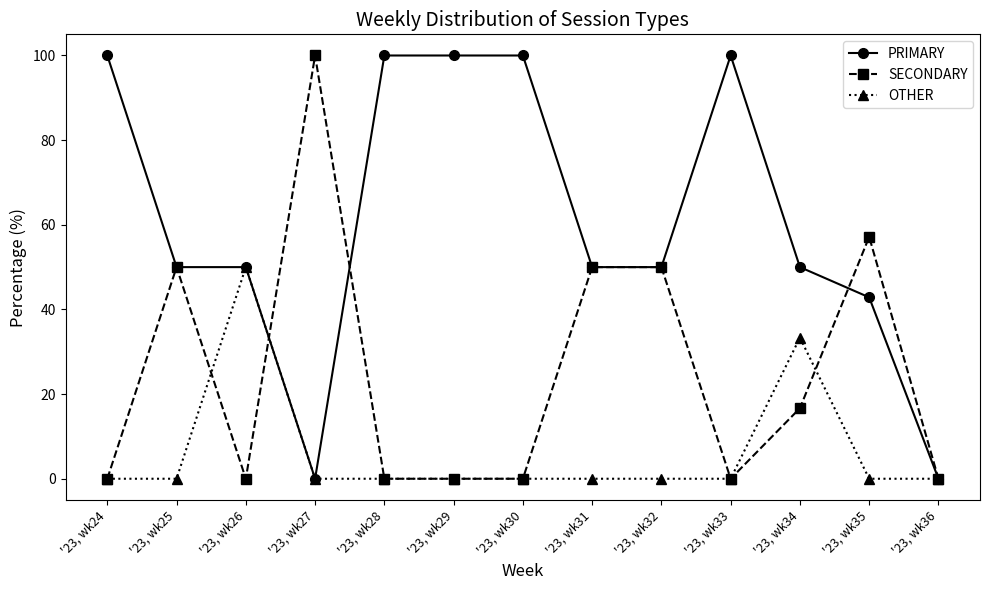

Reading left to right, list all the values displayed in this chart.

PRIMARY: '23, wk24=100.0	'23, wk25=50.0	'23, wk26=50.0	'23, wk27=0.0	'23, wk28=100.0	'23, wk29=100.0	'23, wk30=100.0	'23, wk31=50.0	'23, wk32=50.0	'23, wk33=100.0	'23, wk34=50.0	'23, wk35=42.9	'23, wk36=0.0
SECONDARY: '23, wk24=0.0	'23, wk25=50.0	'23, wk26=0.0	'23, wk27=100.0	'23, wk28=0.0	'23, wk29=0.0	'23, wk30=0.0	'23, wk31=50.0	'23, wk32=50.0	'23, wk33=0.0	'23, wk34=16.7	'23, wk35=57.1	'23, wk36=0.0
OTHER: '23, wk24=0.0	'23, wk25=0.0	'23, wk26=50.0	'23, wk27=0.0	'23, wk28=0.0	'23, wk29=0.0	'23, wk30=0.0	'23, wk31=0.0	'23, wk32=0.0	'23, wk33=0.0	'23, wk34=33.3	'23, wk35=0.0	'23, wk36=0.0